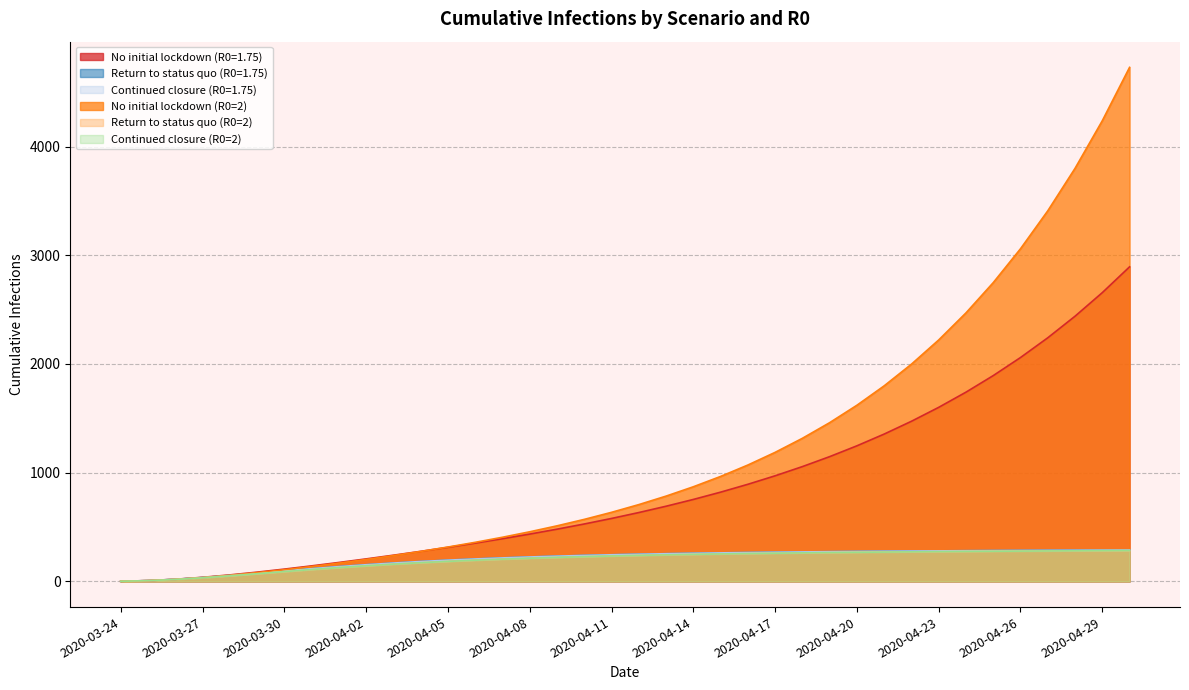

What value does the Return to status quo (R0=1.75) series have at 2020-04-15?

262.3